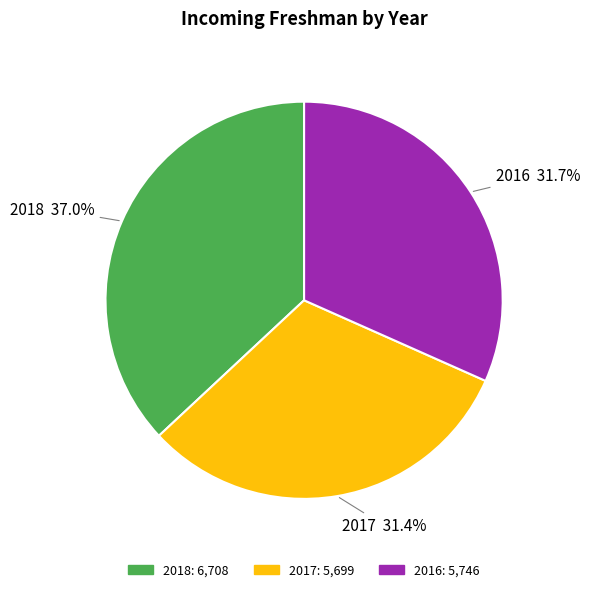

Does 2016 account for over 50% of the chart?

No